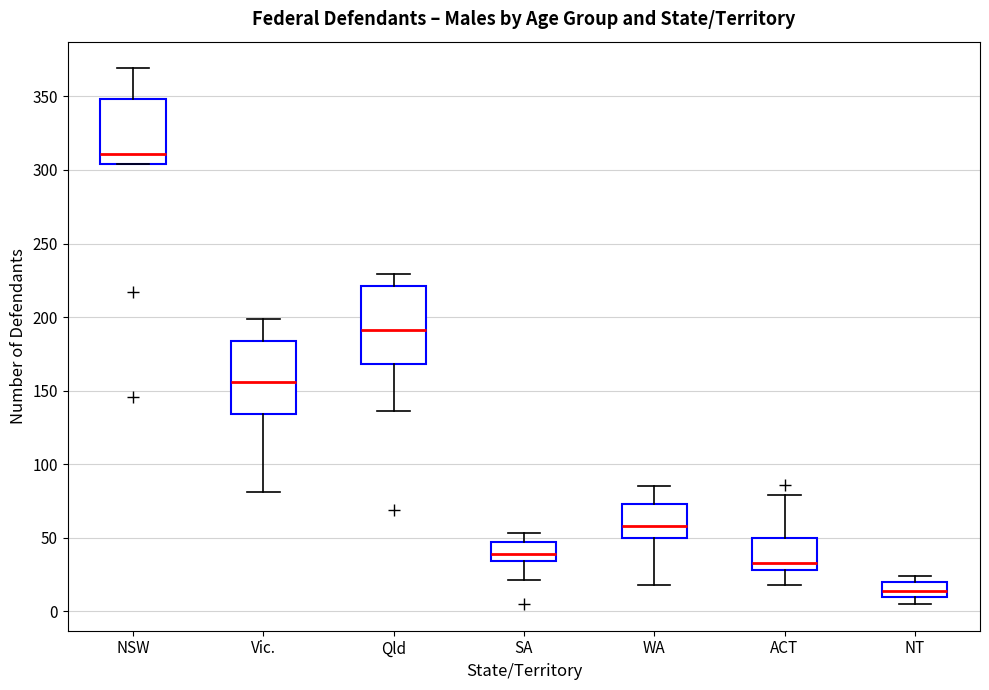

Where does the upper whisker of the box for SA end on the y-axis? The values are not printed on the chart, so give them approximately, as read against the axis.

55